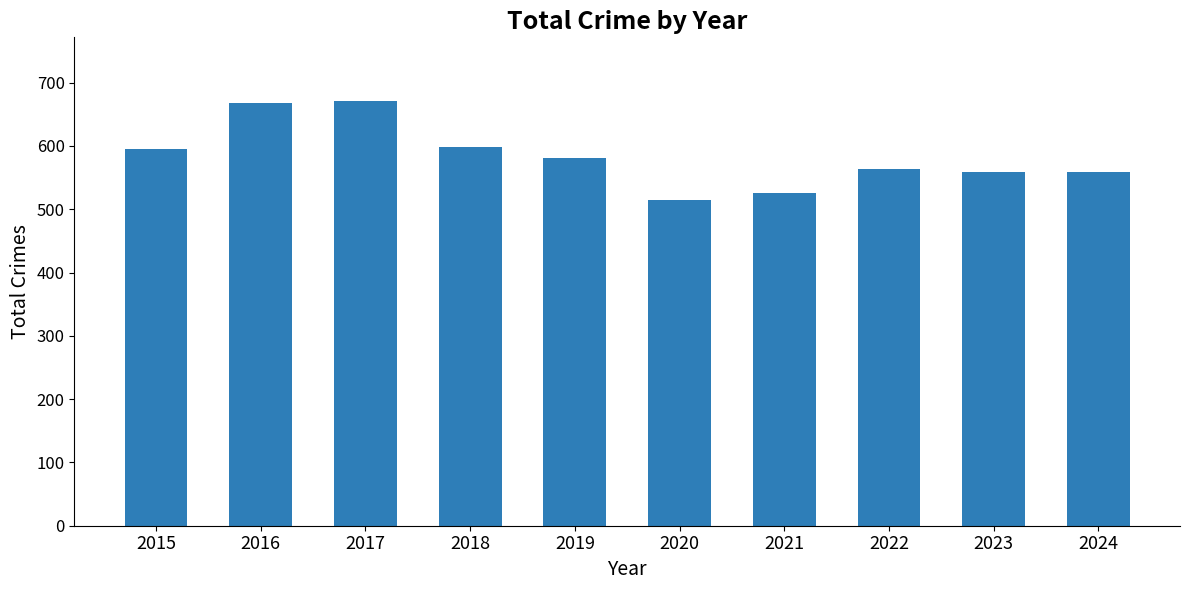

What is the difference between the values at 2024 and 2019?

22